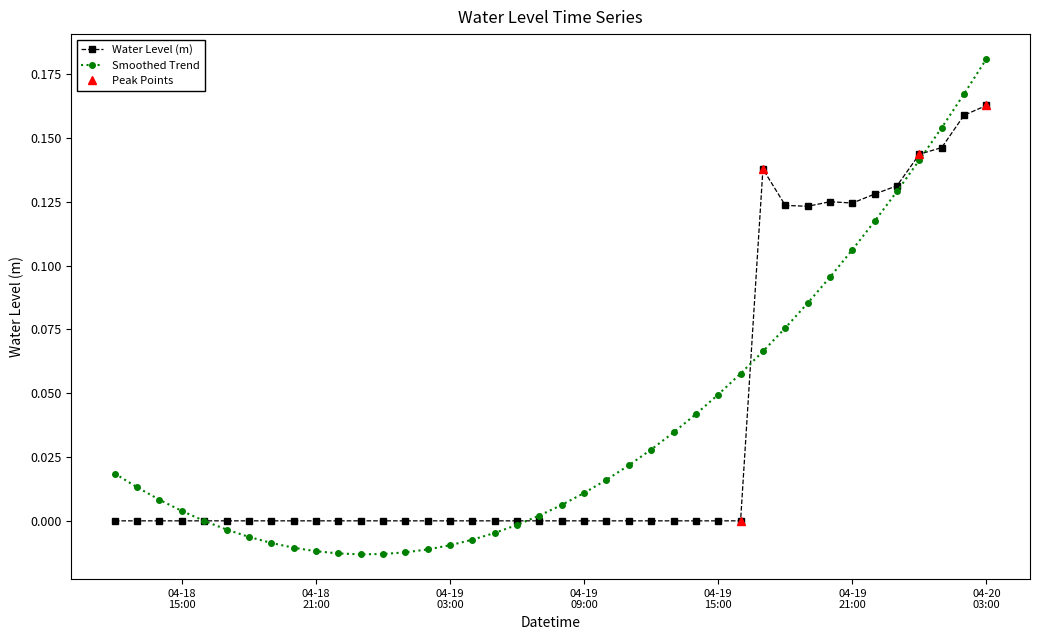

Which series has the widest spread of values?

Smoothed Trend